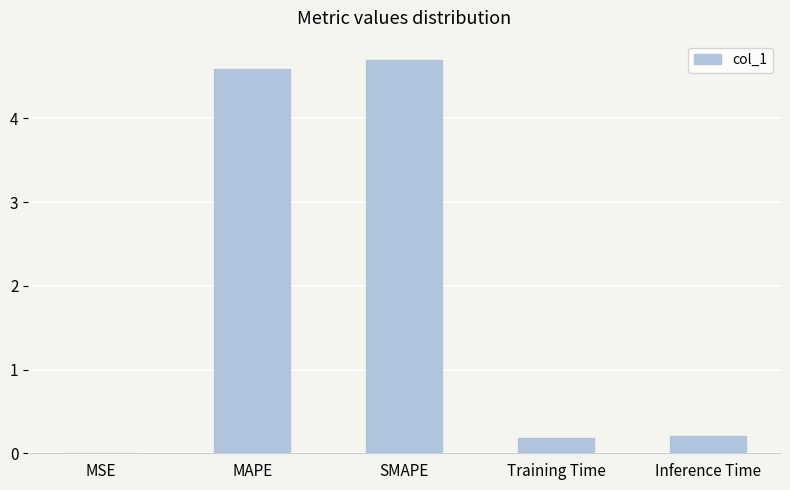

What is the change in value from SMAPE to Training Time?

-4.5